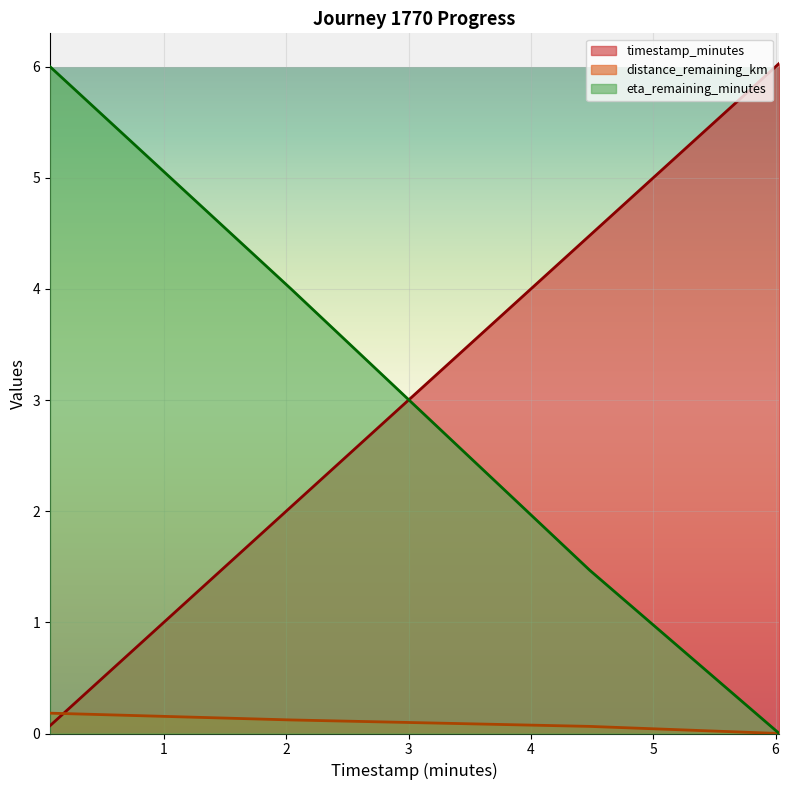

What is the difference between the highest and lowest values at 0.07?

5.9